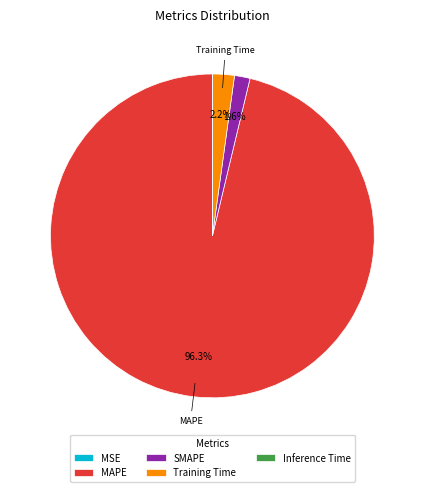

Does any single category account for the majority?

Yes